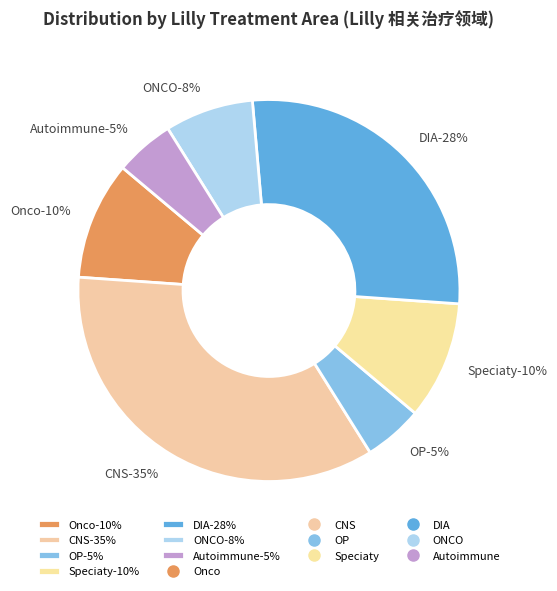

What portion of the pie excludes CNS?

65.0%